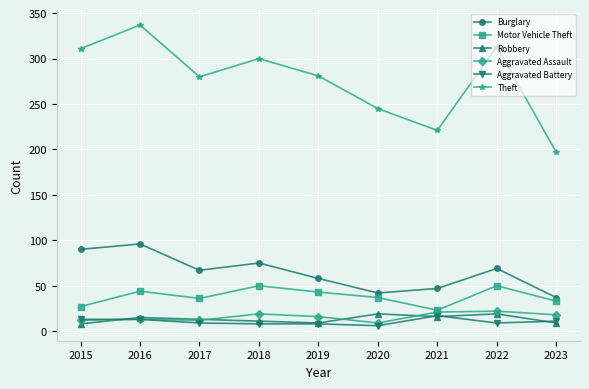

What value does the Burglary series have at 2021?

47